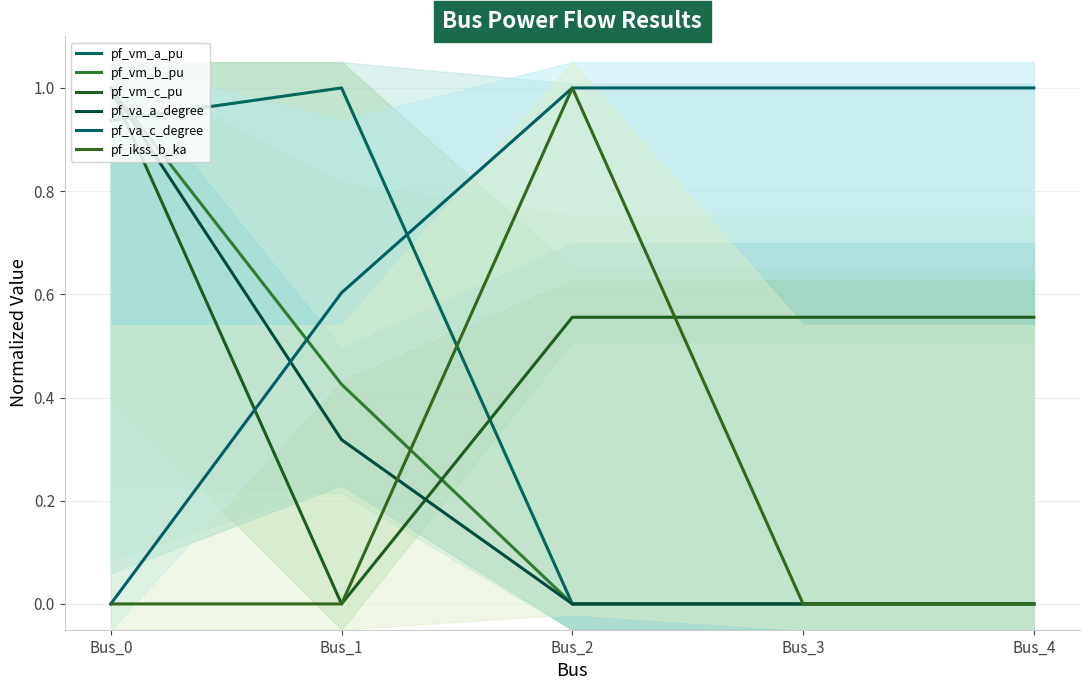

Which series has the widest spread of values?

pf_vm_a_pu